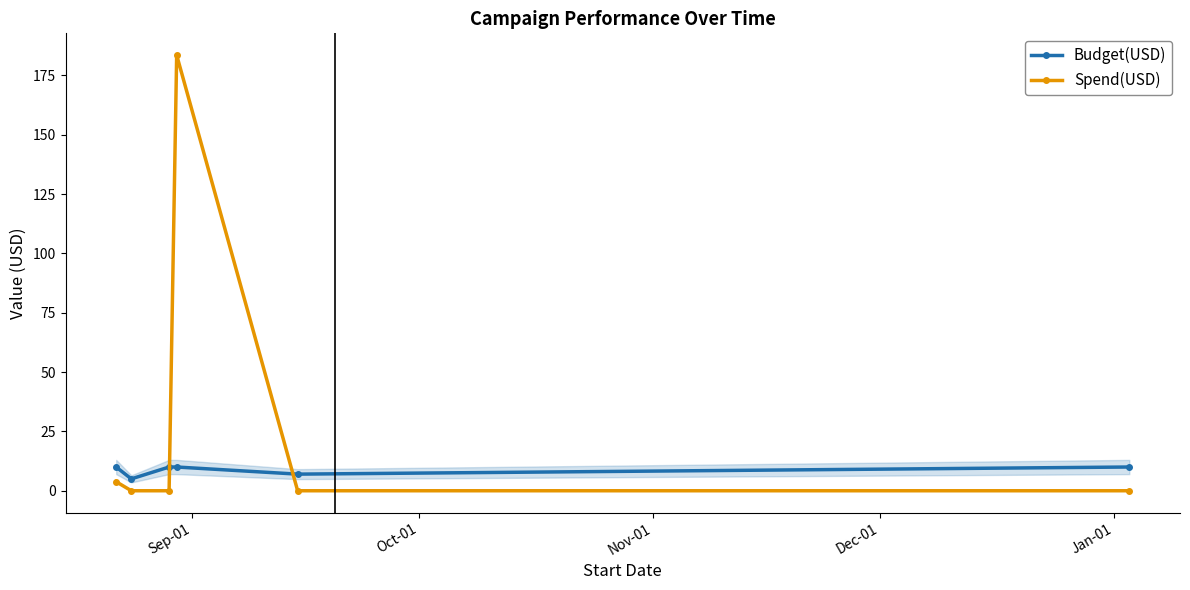

Which series has the largest total across all categories?

Spend(USD)